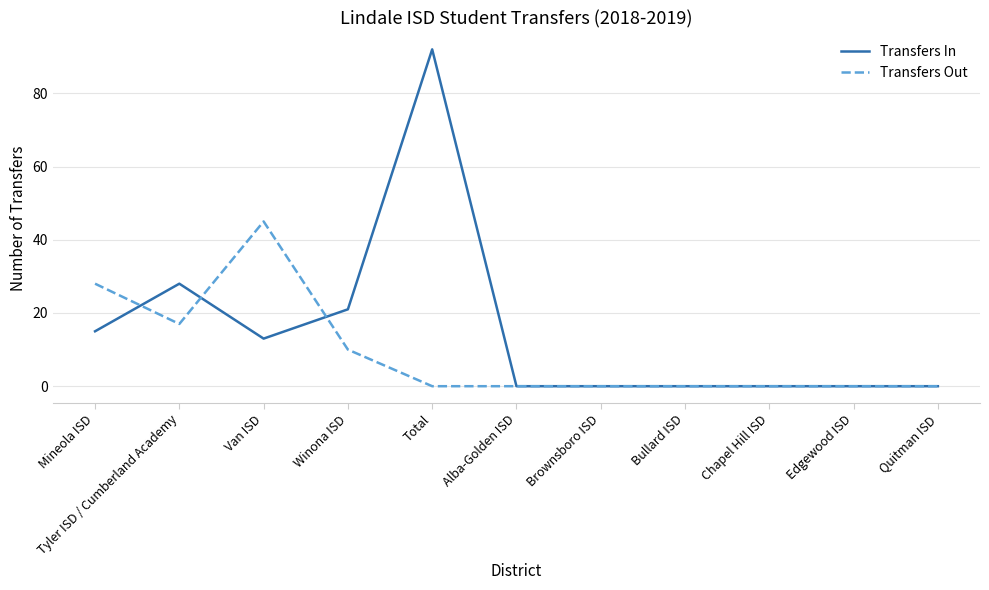

True or false: Transfers In has more than 0 points higher than both neighbors.

True